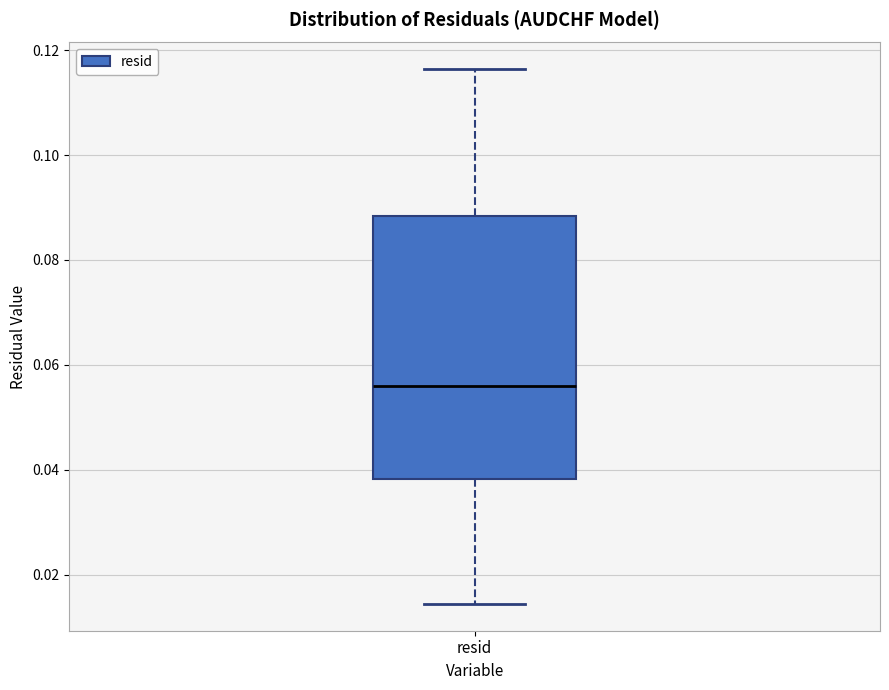

Where does the lower whisker of the box for resid end on the y-axis? The values are not printed on the chart, so give them approximately, as read against the axis.

0.014